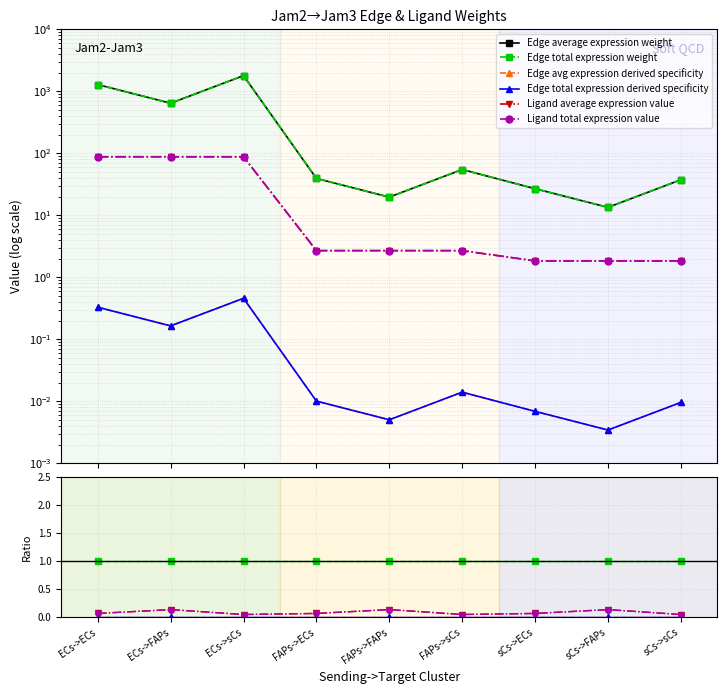

At which category does Ligand total expression value reach its first local peak?

ECs->FAPs